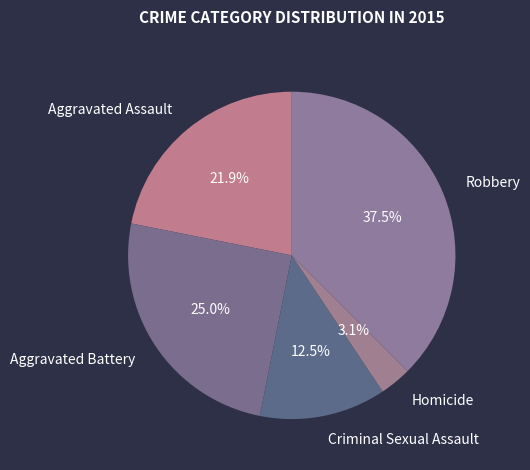

Between Aggravated Assault and Homicide, which is larger?

Aggravated Assault